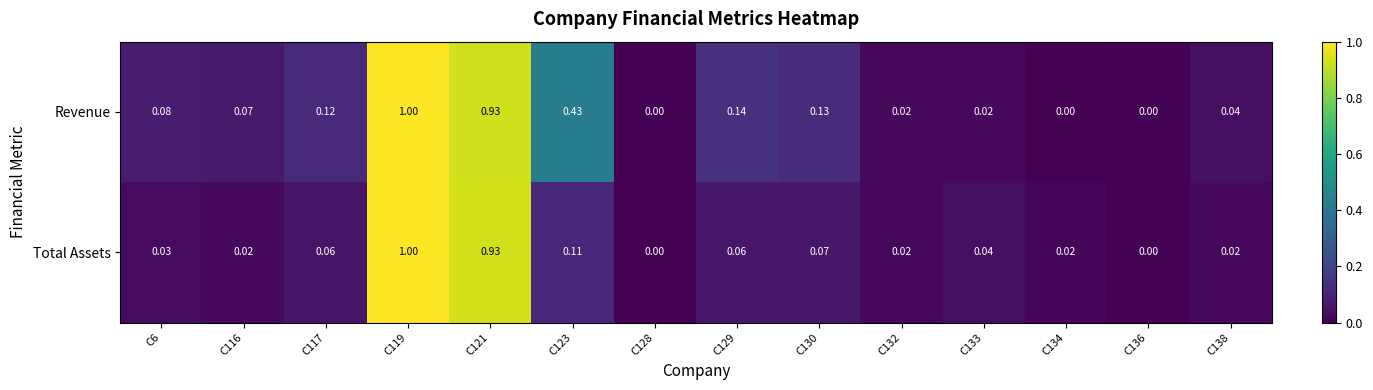

Rank the series by their average value, from lowest to highest.

Total Assets, Revenue